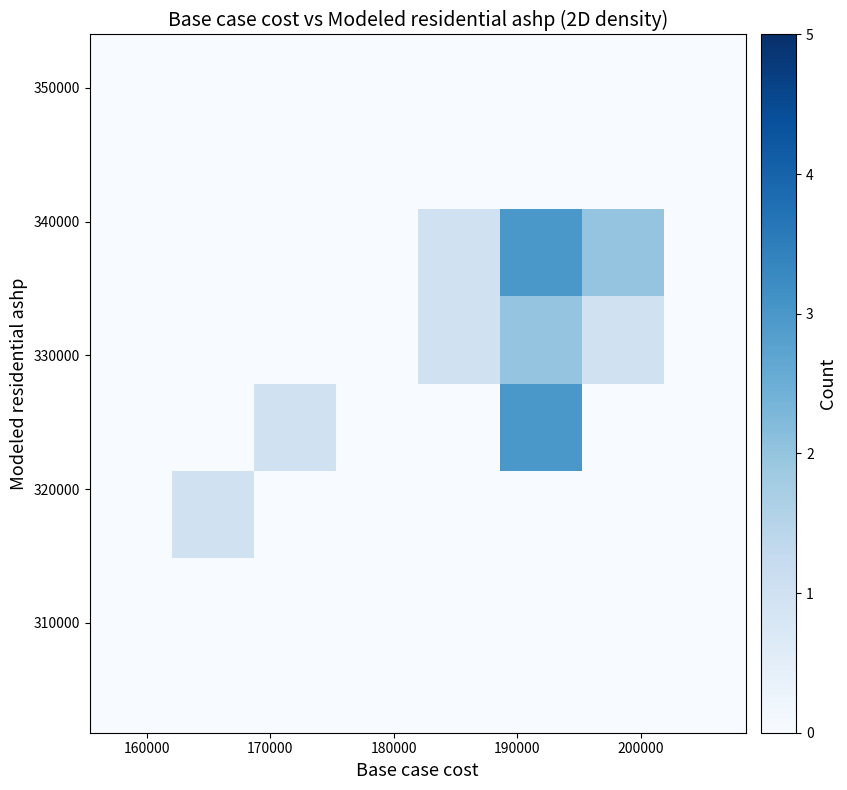

What is the range of Y values (max minus min)?

19456.2